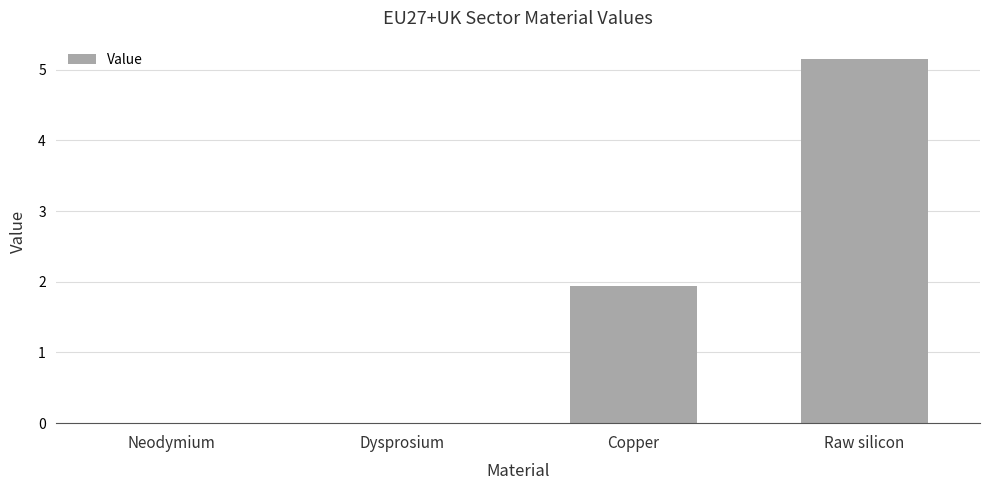

True or false: the data shows 0.0 at Dysprosium.

True